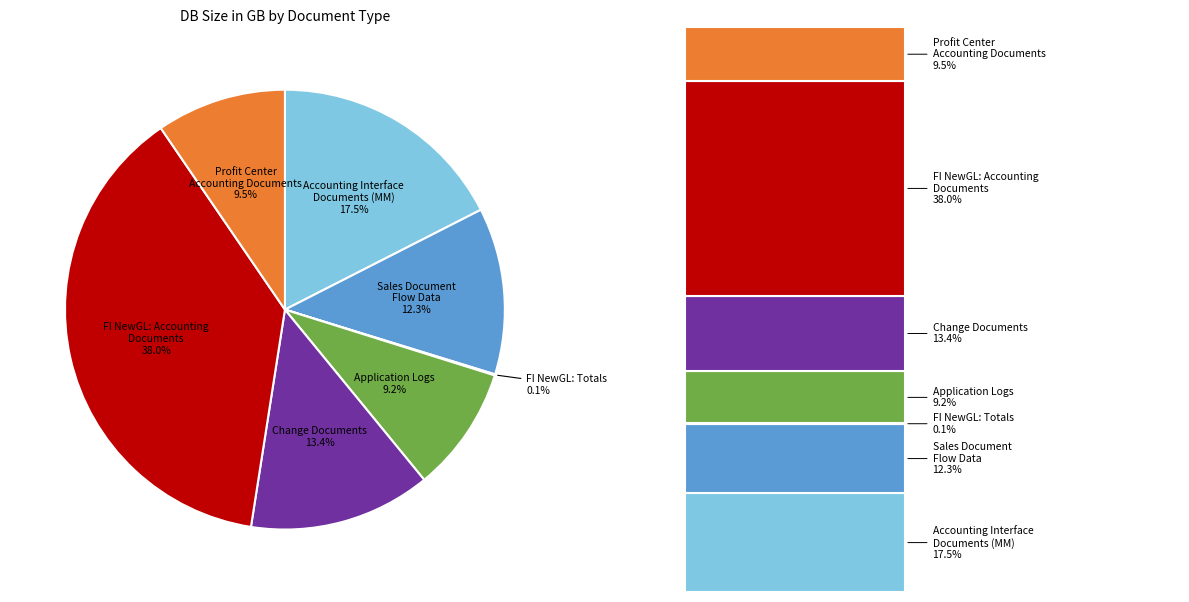

Does any single category account for the majority?

No